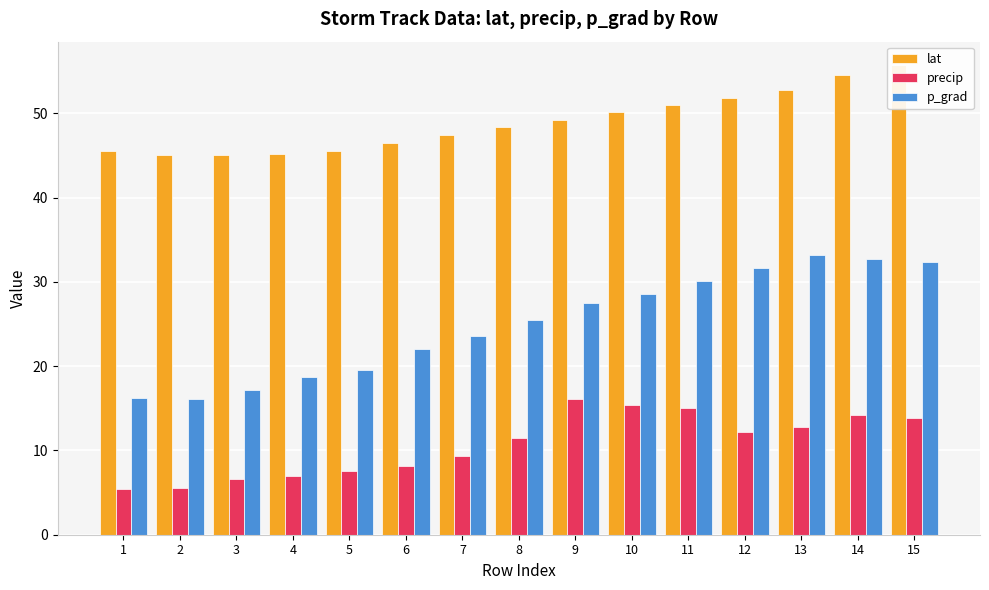

How many groups of bars are there?

15